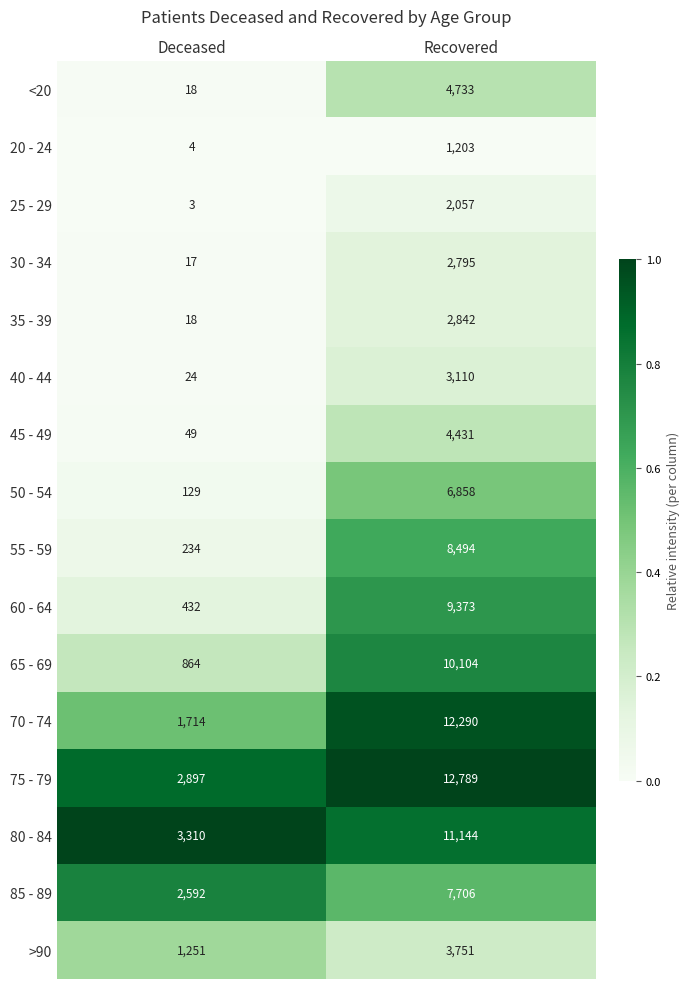

At which category does the chart reach its peak across all series?

Recovered